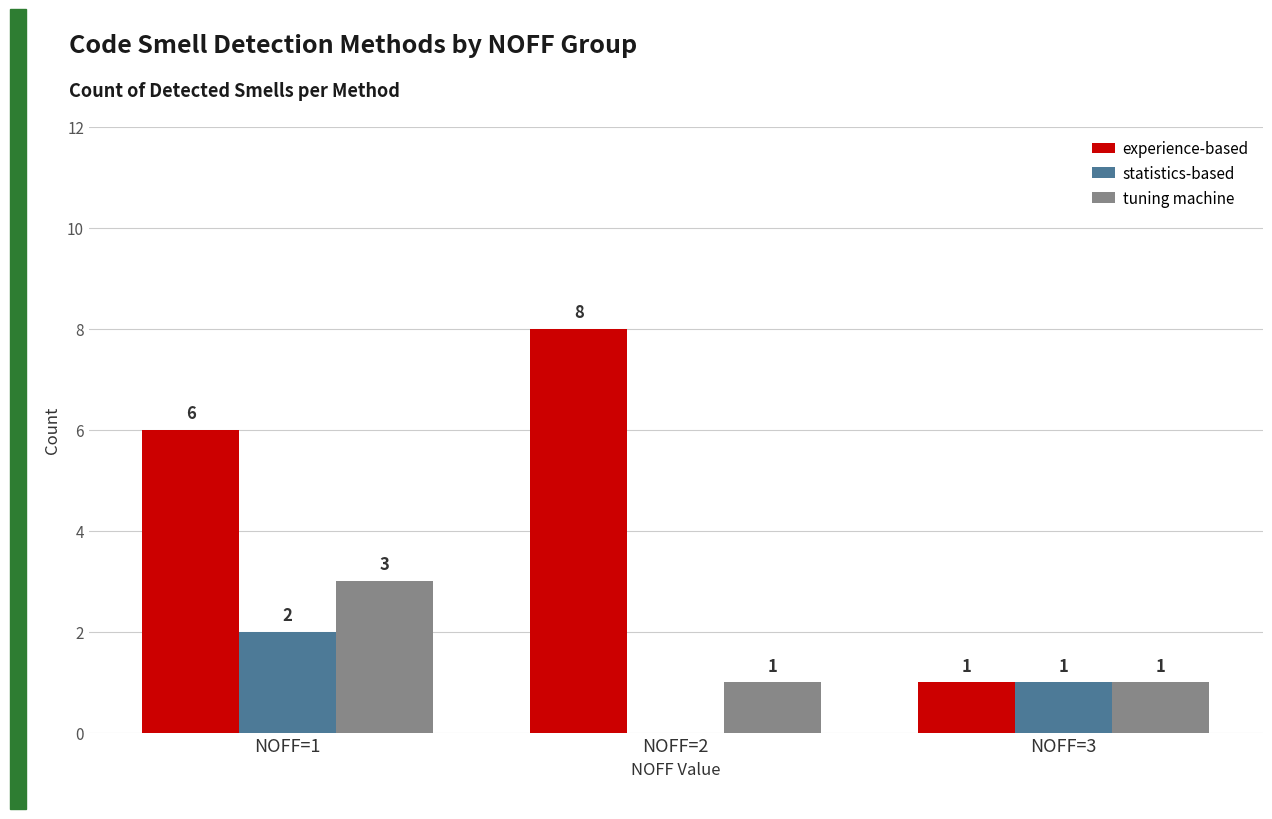

What is the approximate value of tuning machine at NOFF=1?

3